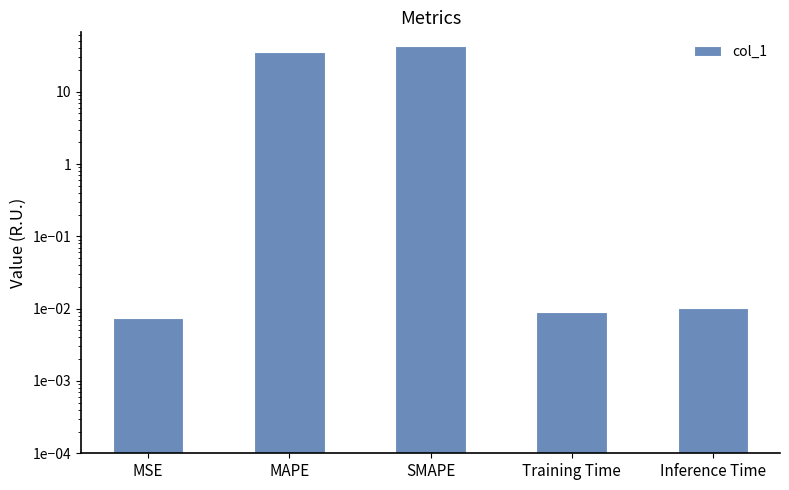

What is the average value?

15.7